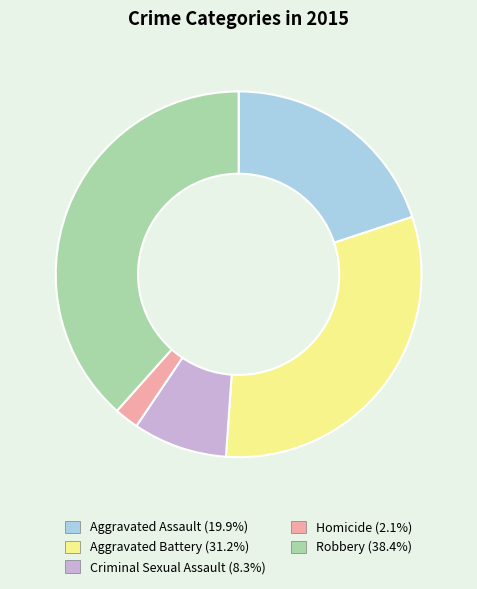

Is the sum of Criminal Sexual Assault and Aggravated Assault greater than half?

No